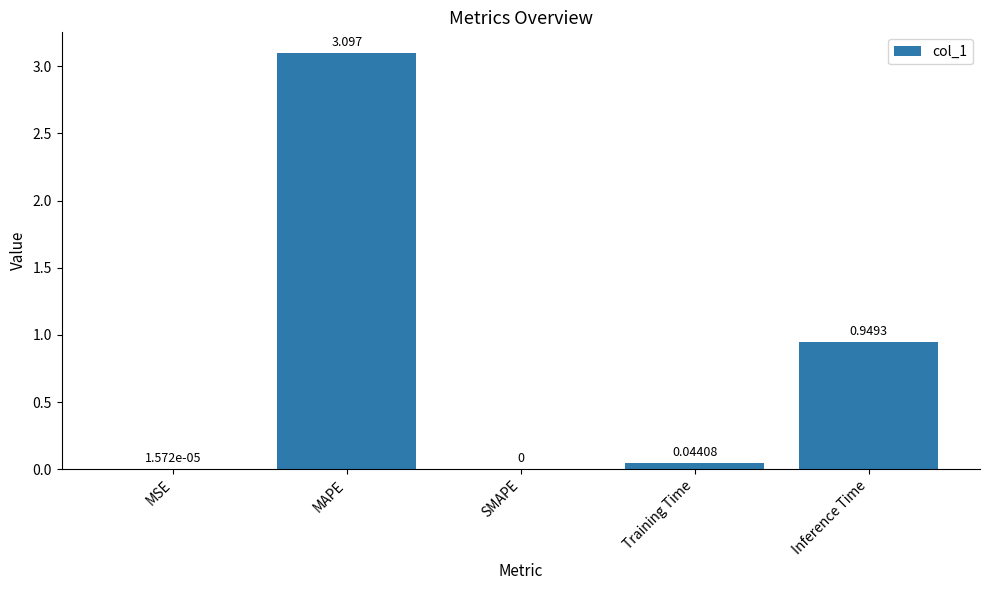

What is the maximum value shown in the chart?

3.1